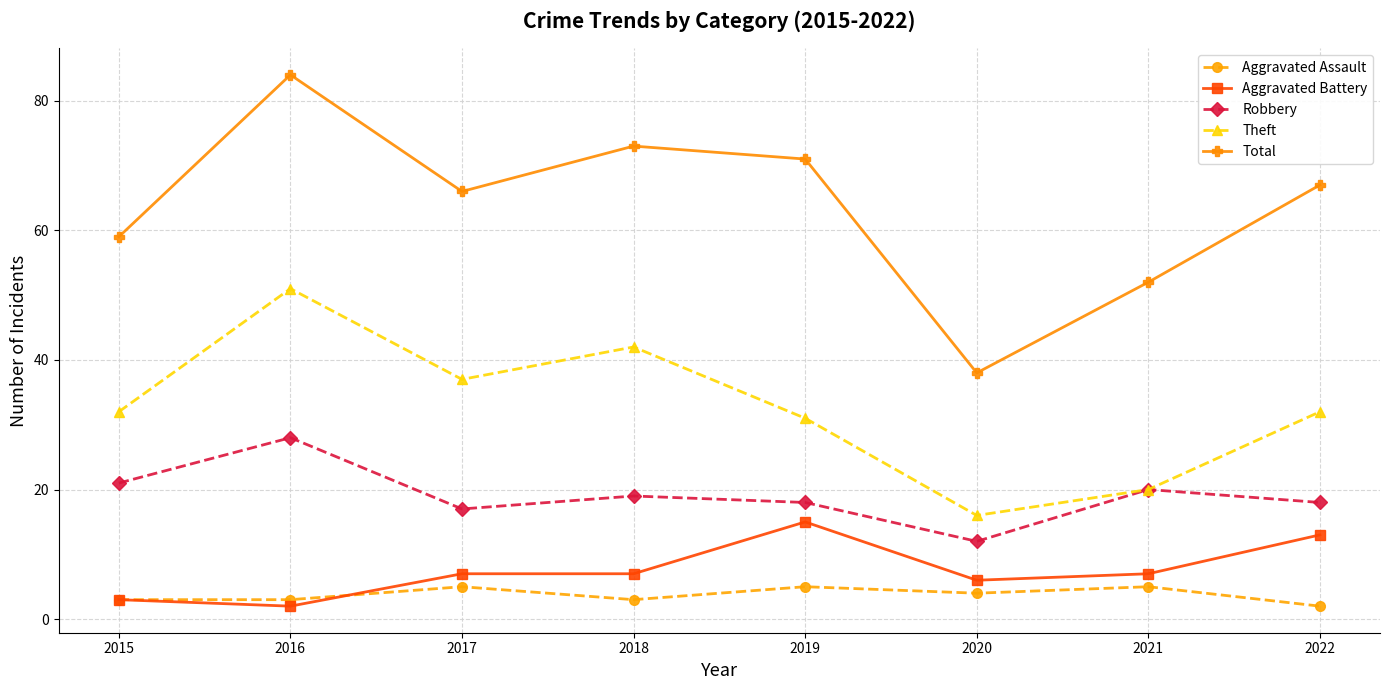

What are all the series names shown in the legend?

Aggravated Assault, Aggravated Battery, Robbery, Theft, Total